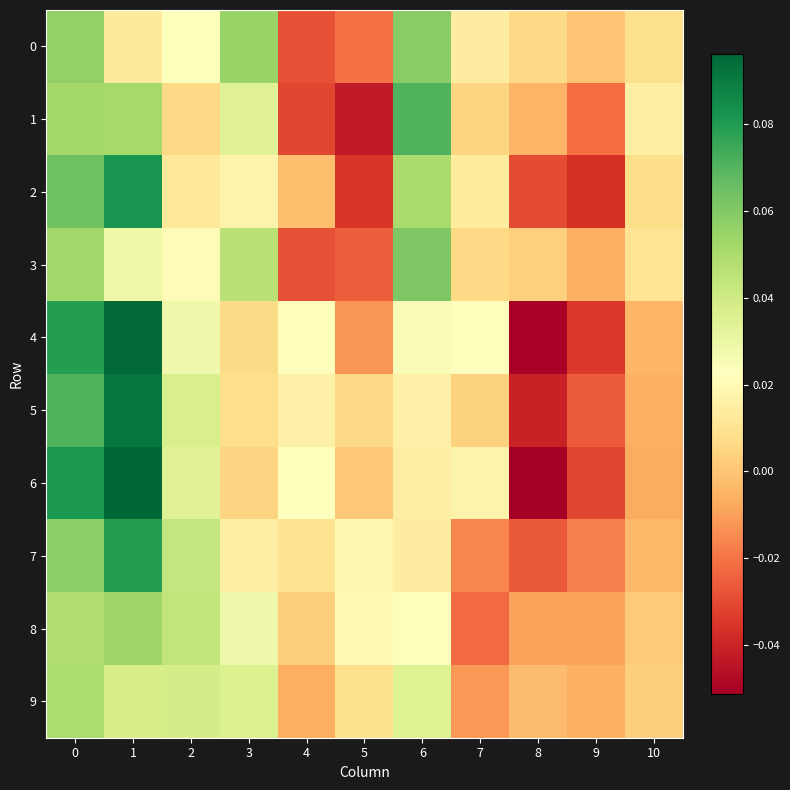

List the series in order of their peak value, highest first.

6, 4, 5, 2, 7, 1, 3, 0, 8, 9